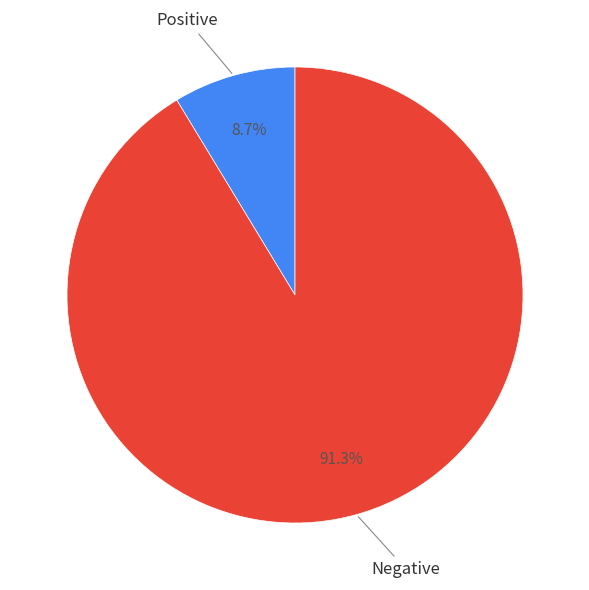

Is there a majority slice in this chart?

Yes